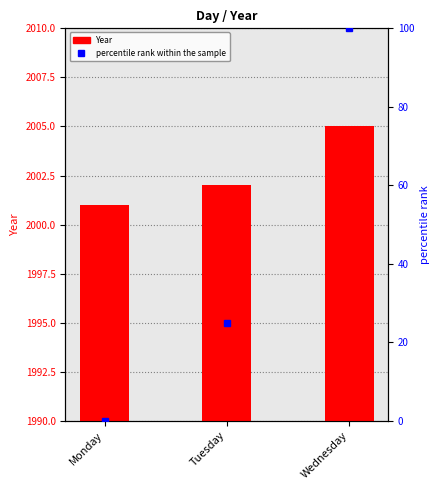

Is it true that Year equals 3552 at Monday?

False